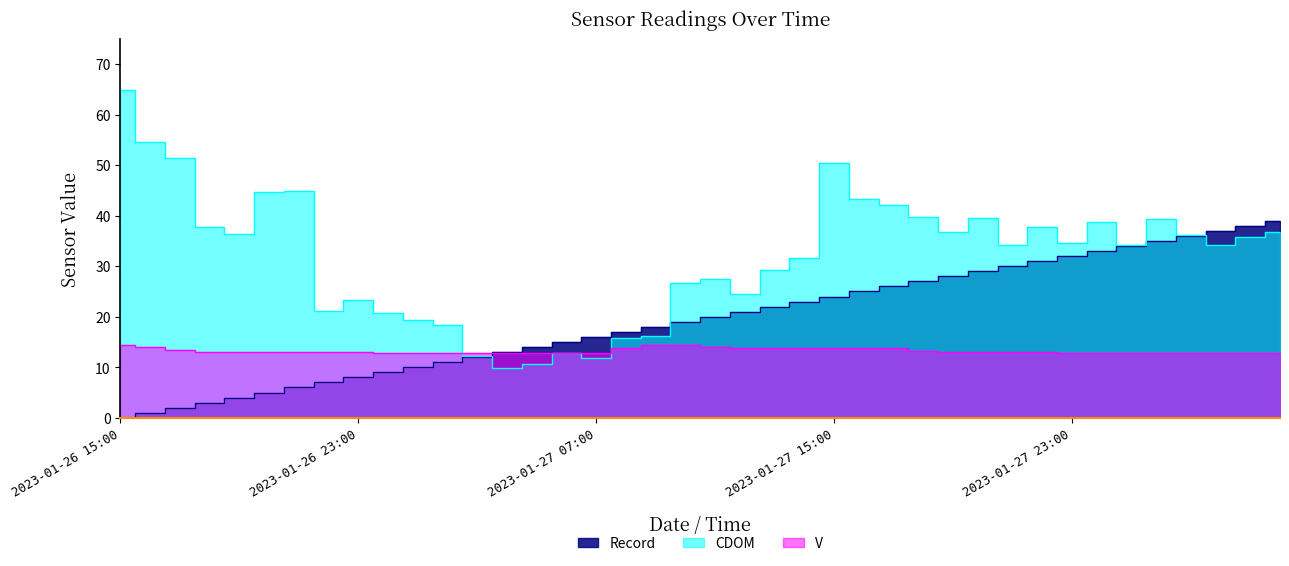

How many lines are shown in the chart?

3